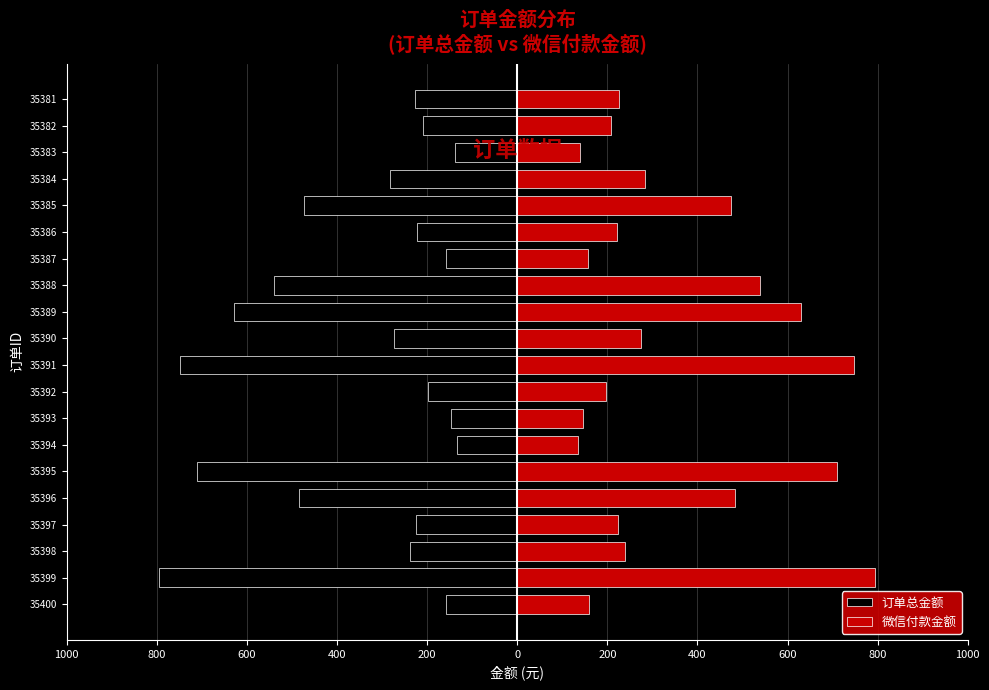

The value of 订单总金额 at 35395 is -710. True or false?

True